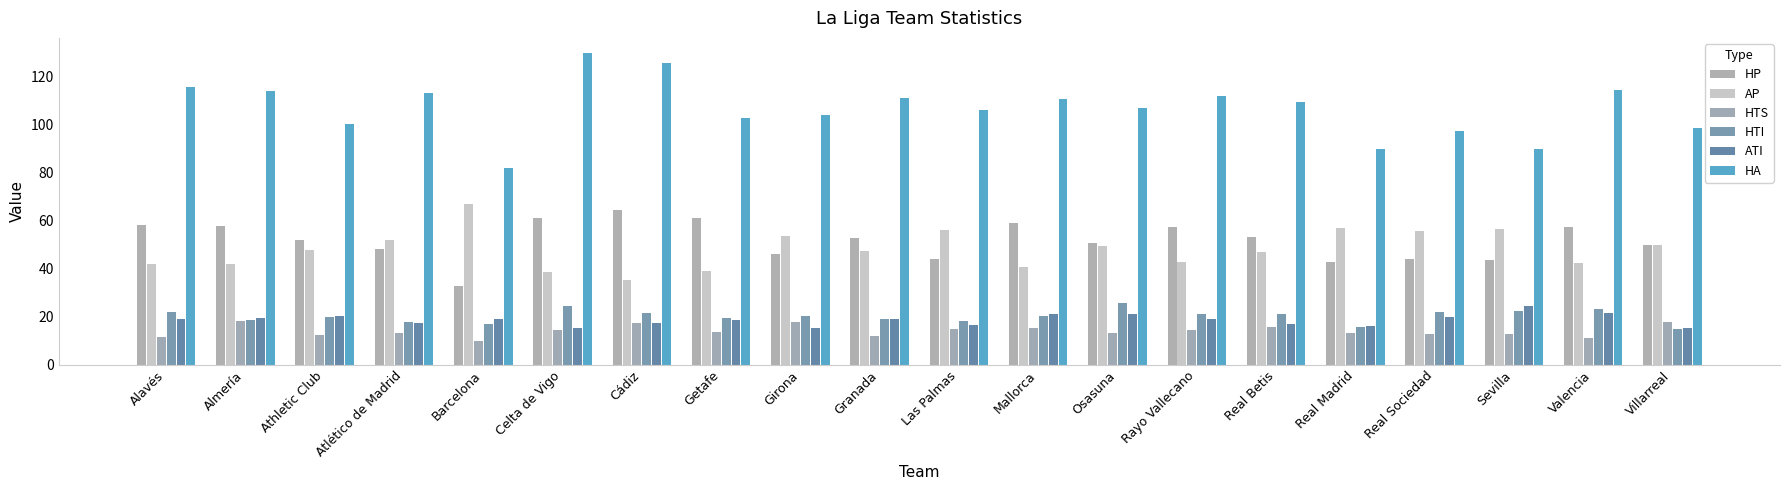

Is it true that HA equals 129.8 at Celta de Vigo?

True